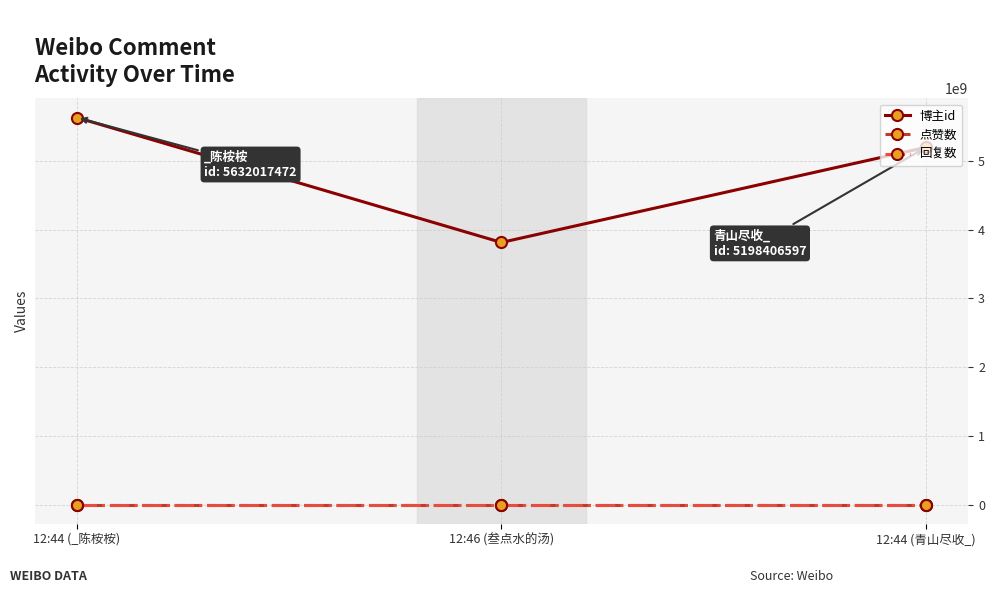

At how many categories does at least one series exceed 1689284606?

3